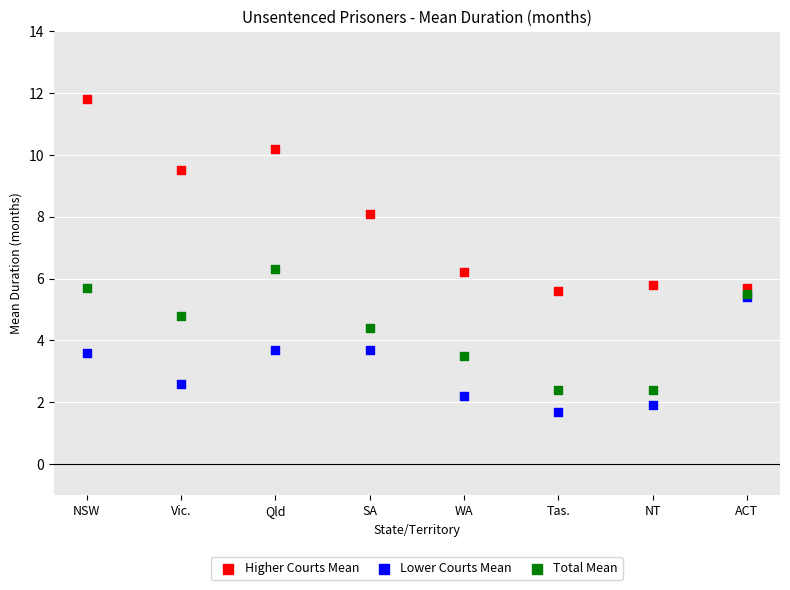

Which series reaches the minimum Y coordinate?

Lower Courts Mean